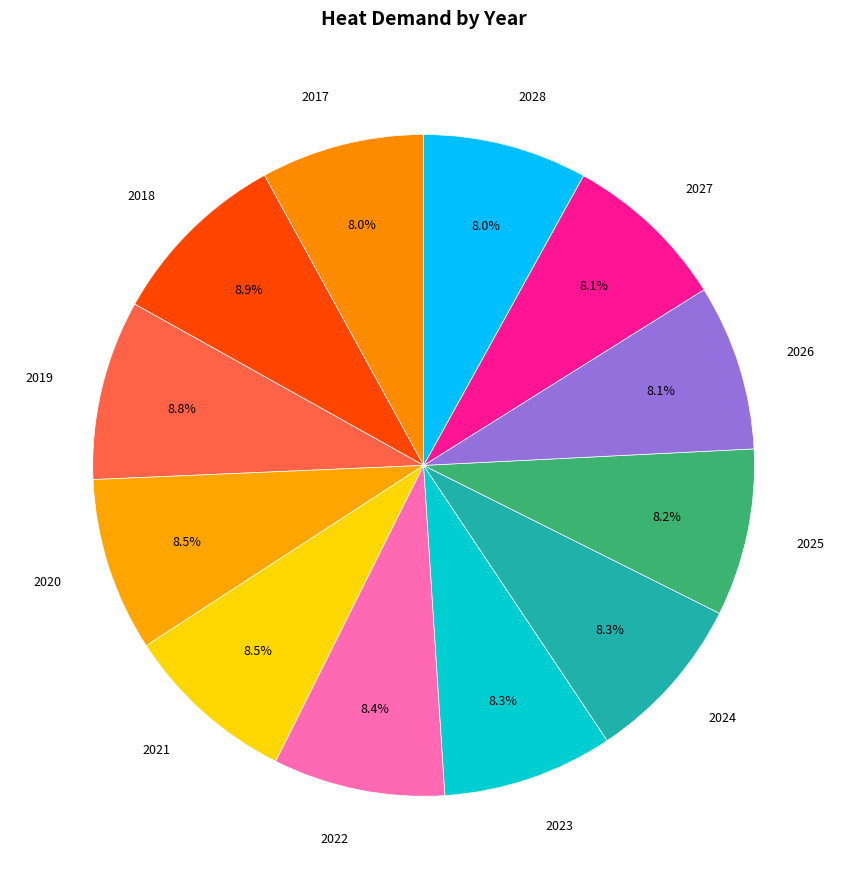

Approximately how many times larger is the value at 2027 compared to 2020?

1.0